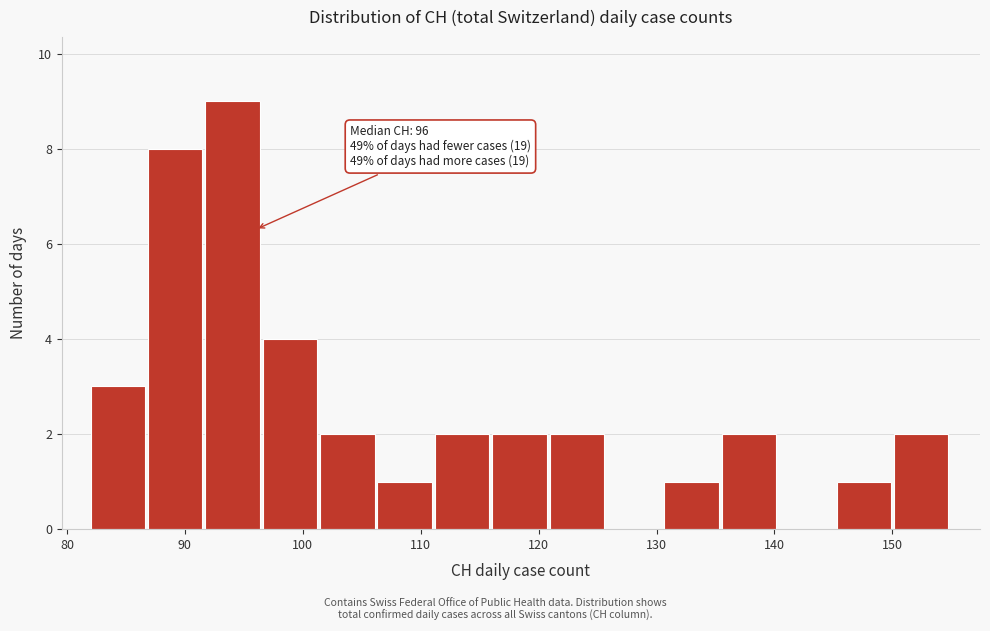

Which range on the x-axis has the tallest bar?

92 to 97